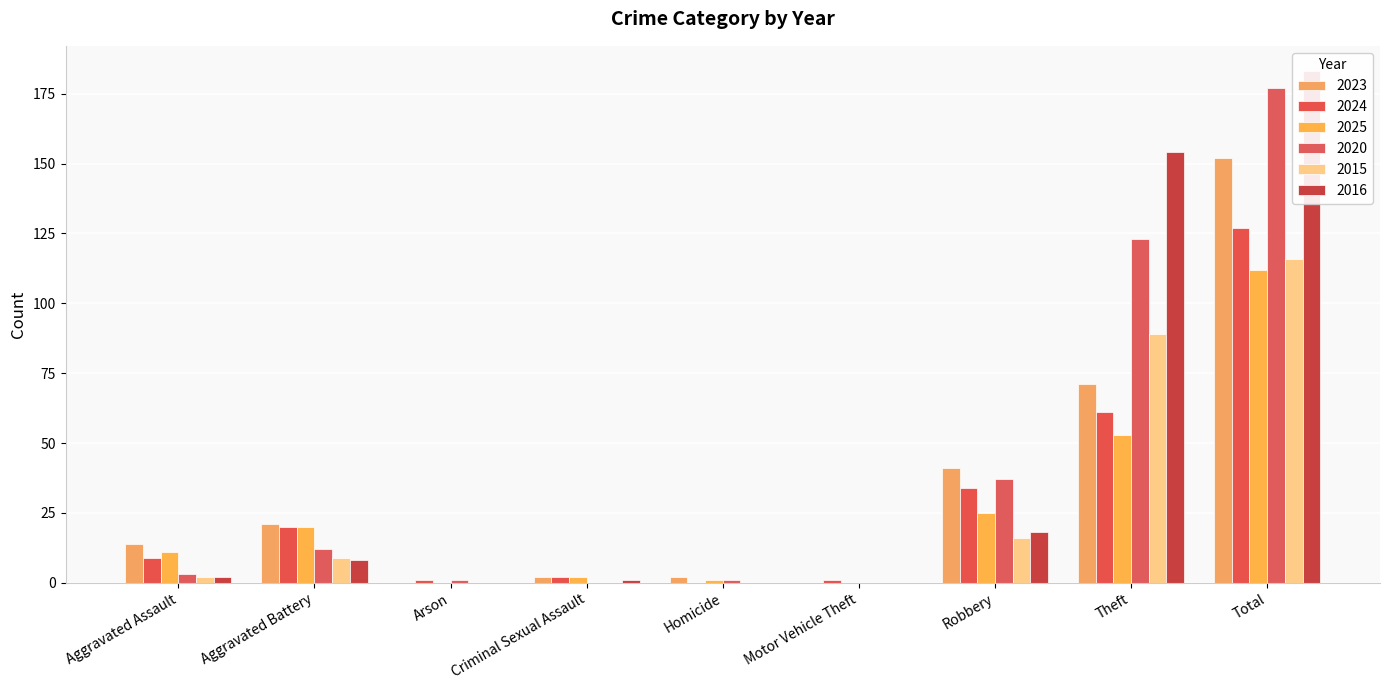

What is the average value of the 2020 series?

39